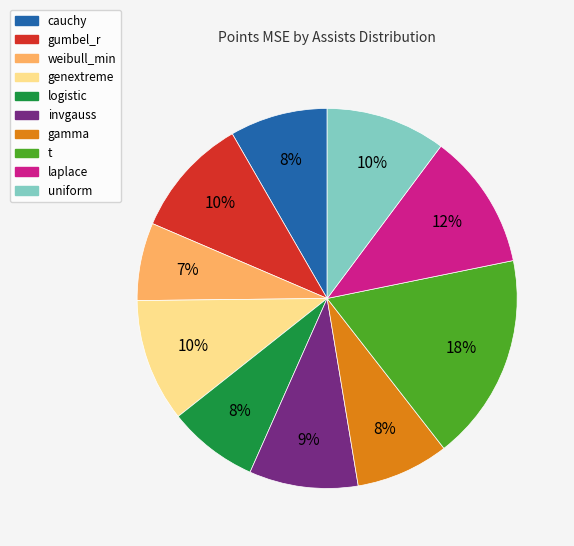

Do gamma and uniform together represent more than half of the pie?

No